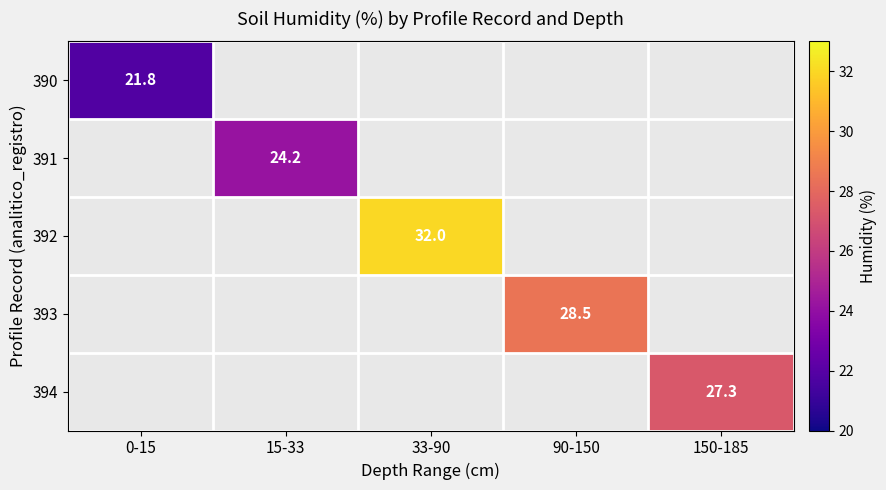

Is it true that 393 equals 28.5 at 90-150?

True